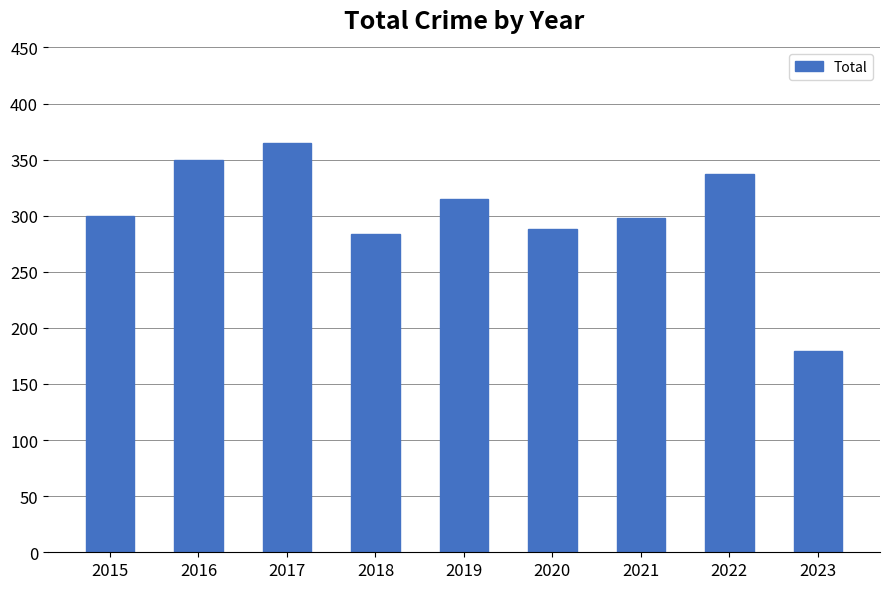

The chart shows a value of 617 at 2017. True or false?

False